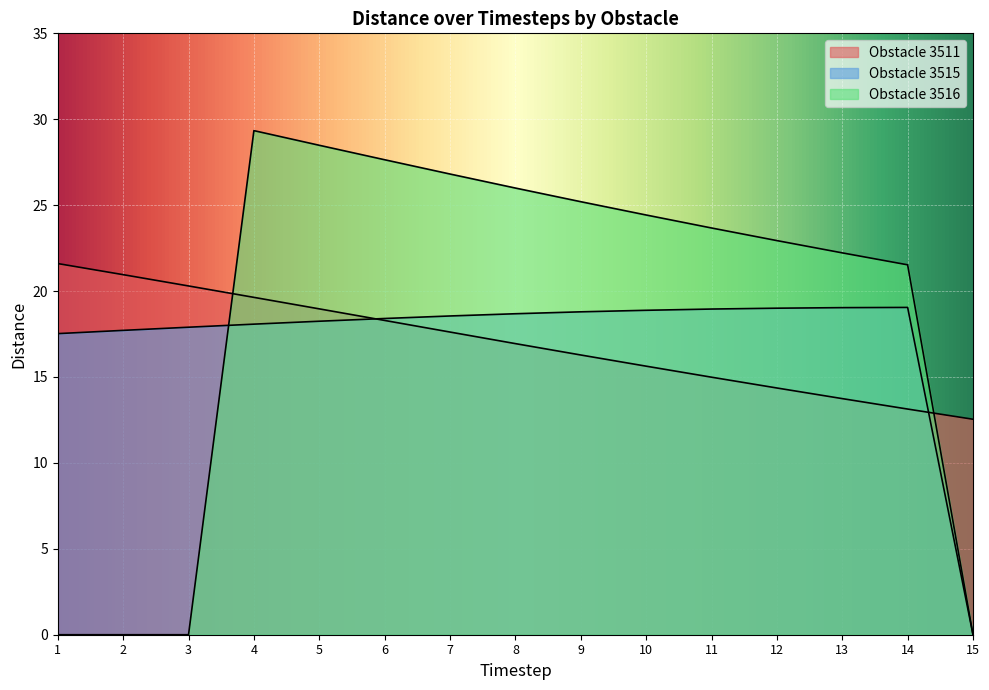

What is the difference between the 3516 values at 10 and 12?

1.5